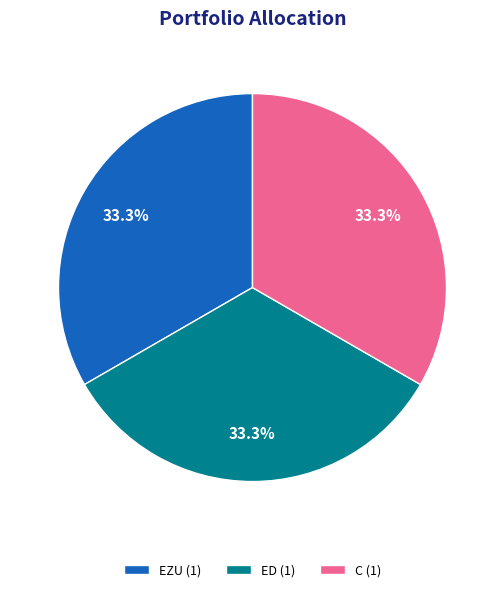

What percentage do ED (1) and EZU (1) together represent?

66.7%